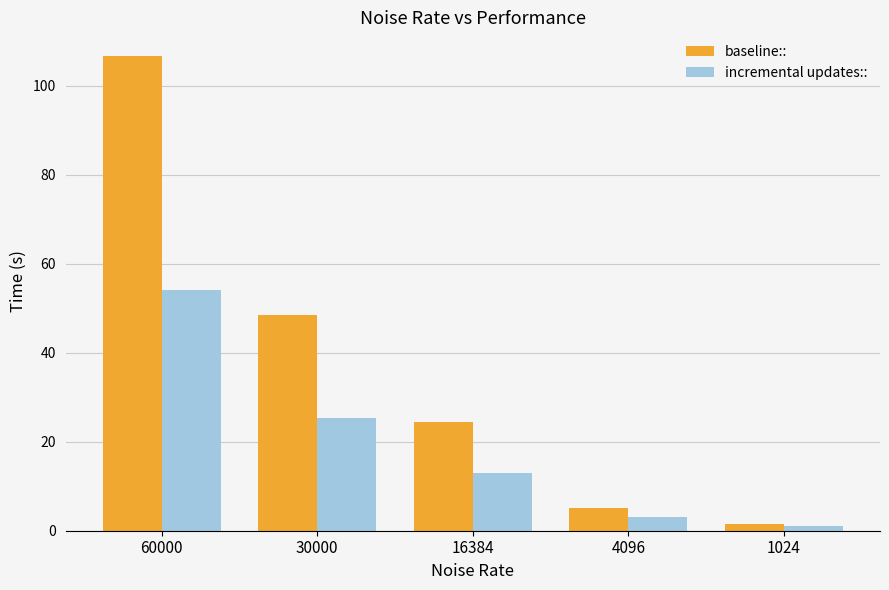

What value does the incremental updates:: series have at 16384?

13.0